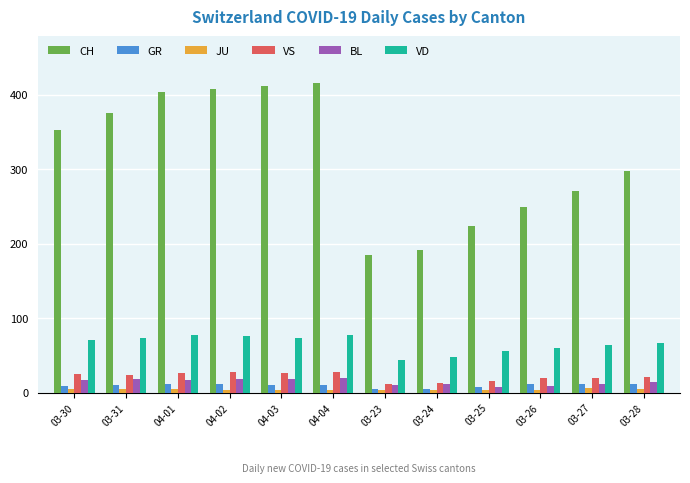

How many series are shown in this chart?

6